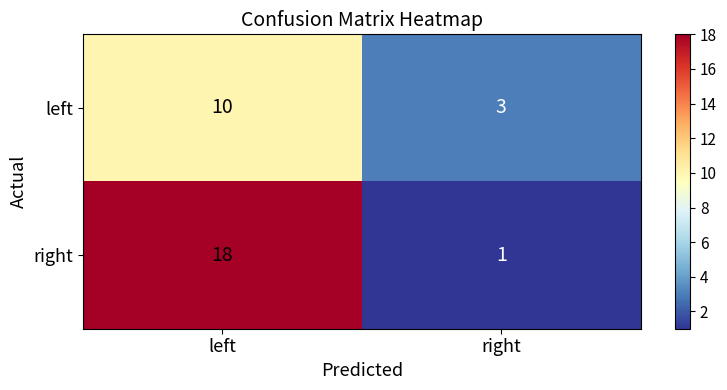

What is the sum of the left values at left and right?

13